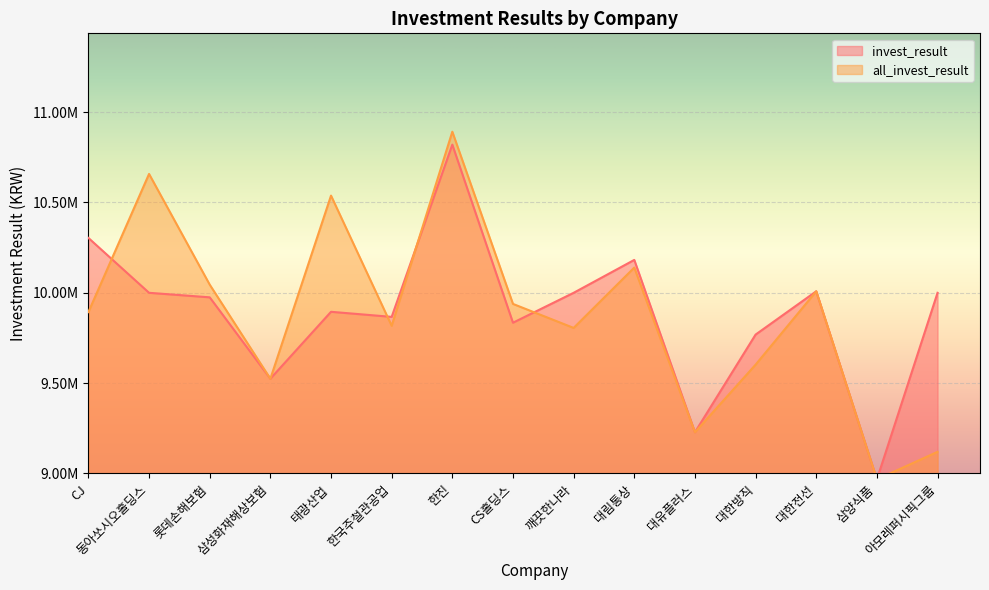

At which label does invest_result first exceed 9974965?

CJ